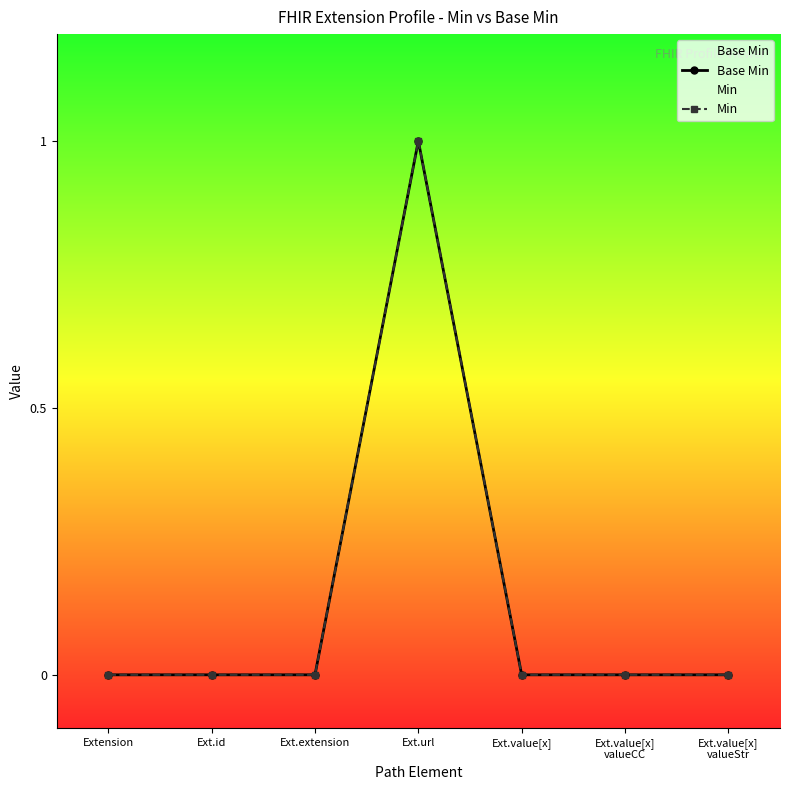

Reading left to right, extract all data points from this chart.

Base Min: 0	0	0	1	0	0	0
Min: 0	0	0	1	0	0	0